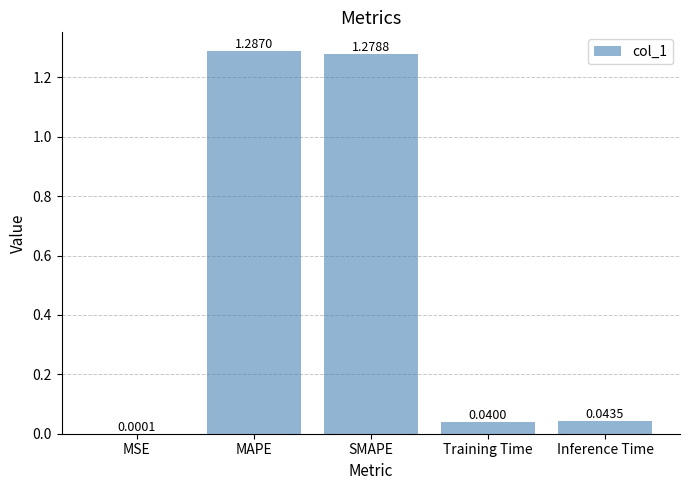

What is the average value?

0.5